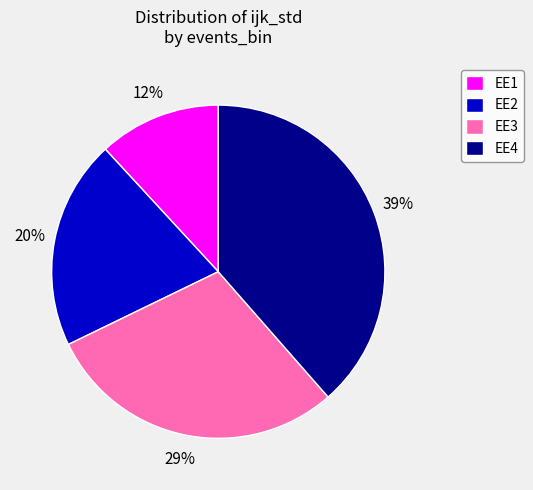

Does EE1 account for over 50% of the chart?

No